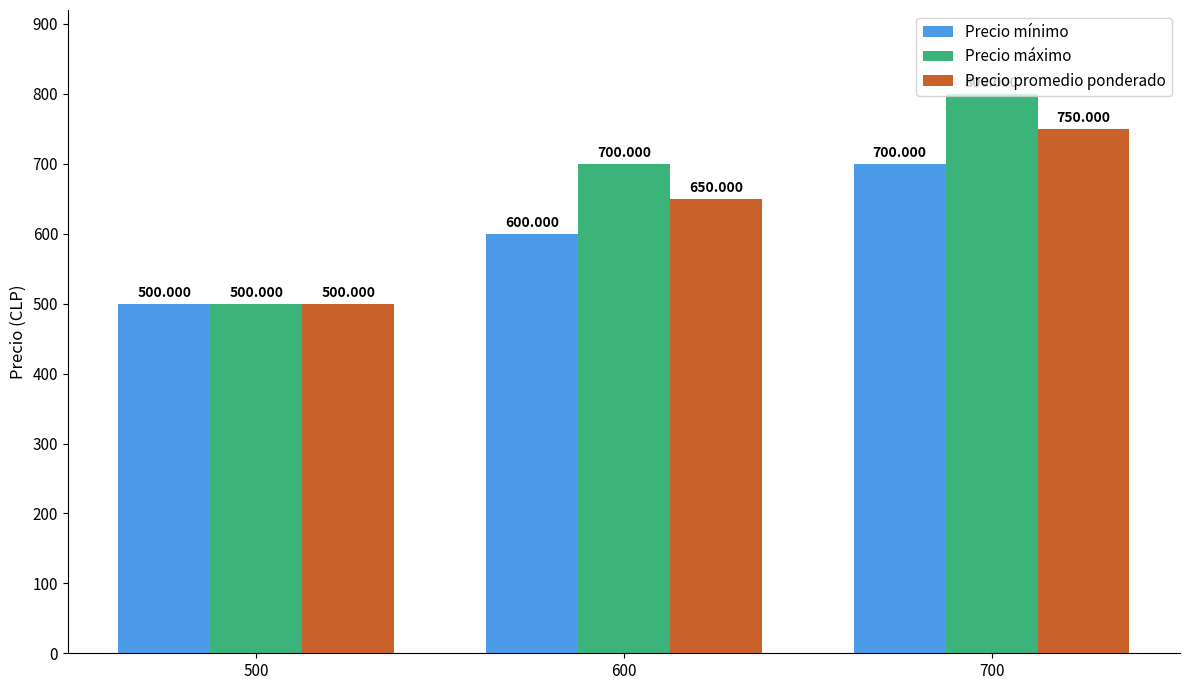

Is the value of Precio promedio ponderado at 700 greater than the value of Precio mínimo at 500?

Yes